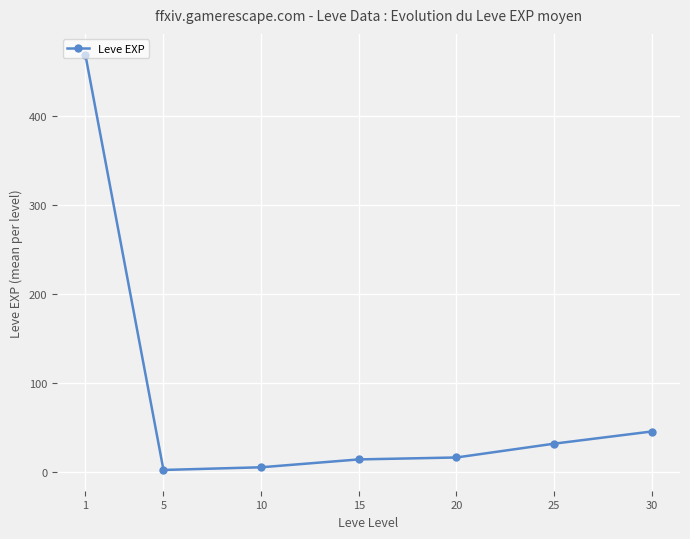

Is it true that the value at 25 is 9.3?

False